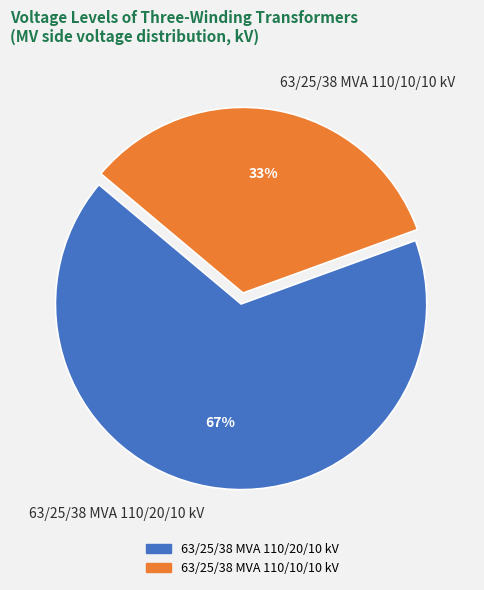

Is there a majority slice in this chart?

Yes